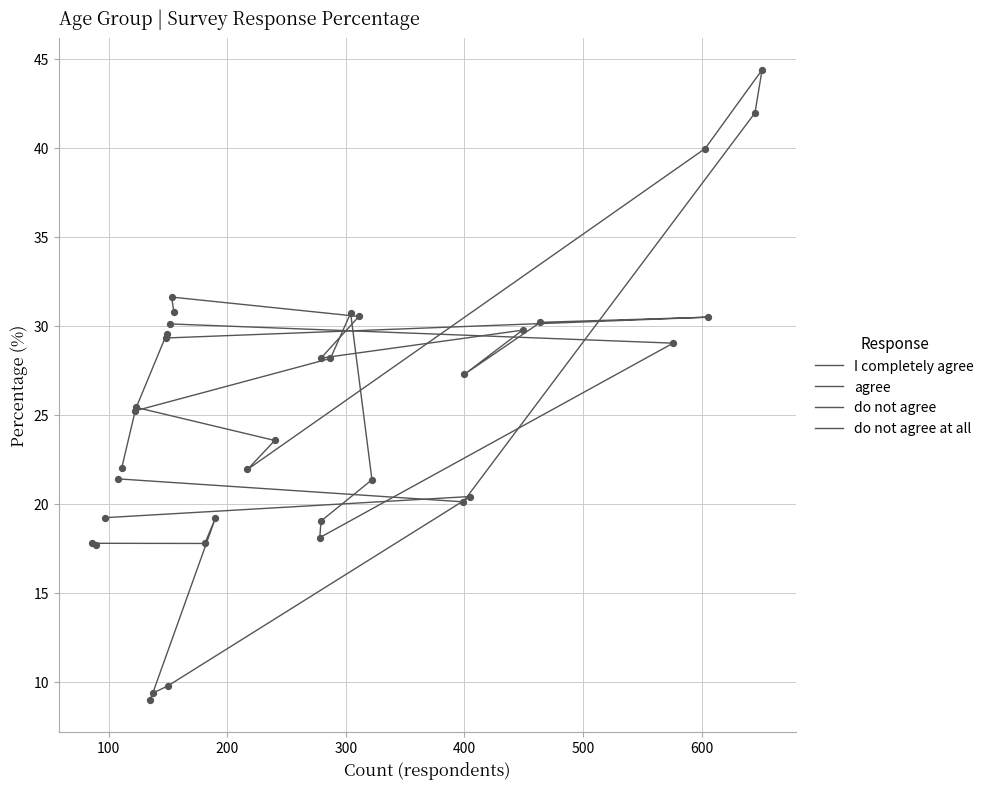

What are all the series names shown in the legend?

I completely agree, agree, do not agree, do not agree at all